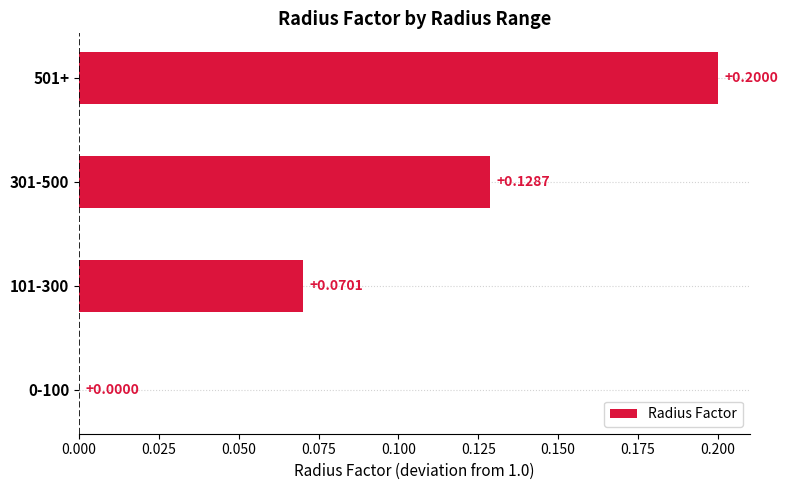

What is the sum of all values?

0.4